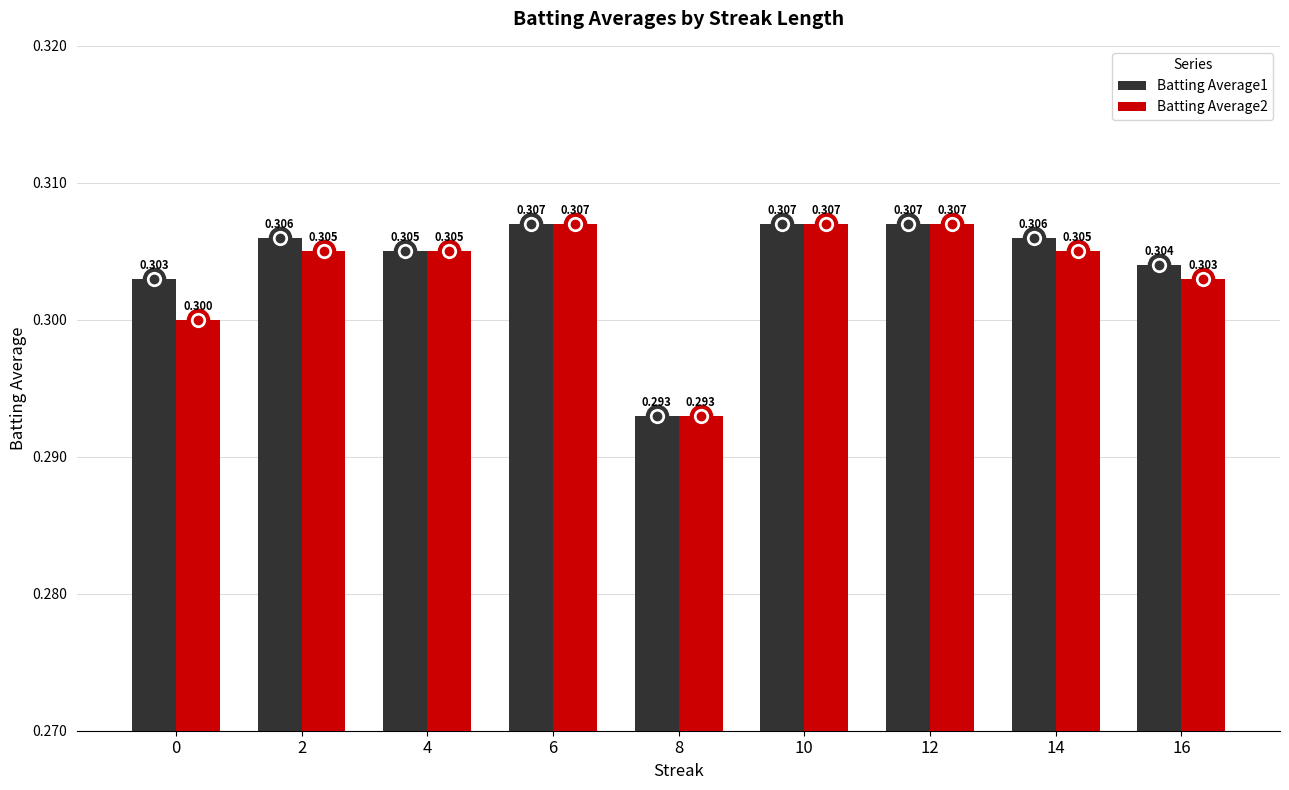

Is the value of Batting Average1 at 8 greater than the value of Batting Average2 at 12?

No